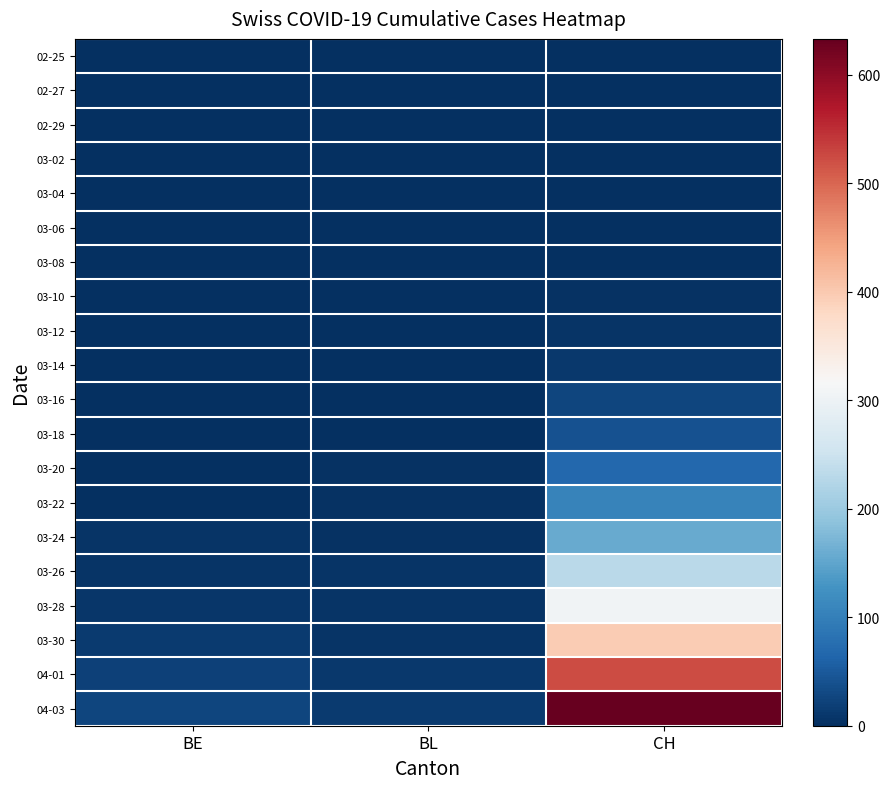

Reading left to right, what are all the values shown in this chart?

02-25: BE=0	BL=0	CH=0
02-27: BE=0	BL=0	CH=0
02-29: BE=0	BL=0	CH=0
03-02: BE=0	BL=0	CH=0
03-04: BE=0	BL=0	CH=0
03-06: BE=0	BL=0	CH=1
03-08: BE=0	BL=1	CH=2
03-10: BE=0	BL=1	CH=4
03-12: BE=0	BL=2	CH=6
03-14: BE=0	BL=2	CH=11
03-16: BE=1	BL=2	CH=26
03-18: BE=1	BL=2	CH=40
03-20: BE=2	BL=3	CH=69
03-22: BE=0	BL=3	CH=105
03-24: BE=6	BL=4	CH=158
03-26: BE=7	BL=5	CH=232
03-28: BE=9	BL=6	CH=306
03-30: BE=13	BL=7	CH=397
04-01: BE=20	BL=11	CH=524
04-03: BE=26	BL=14	CH=633